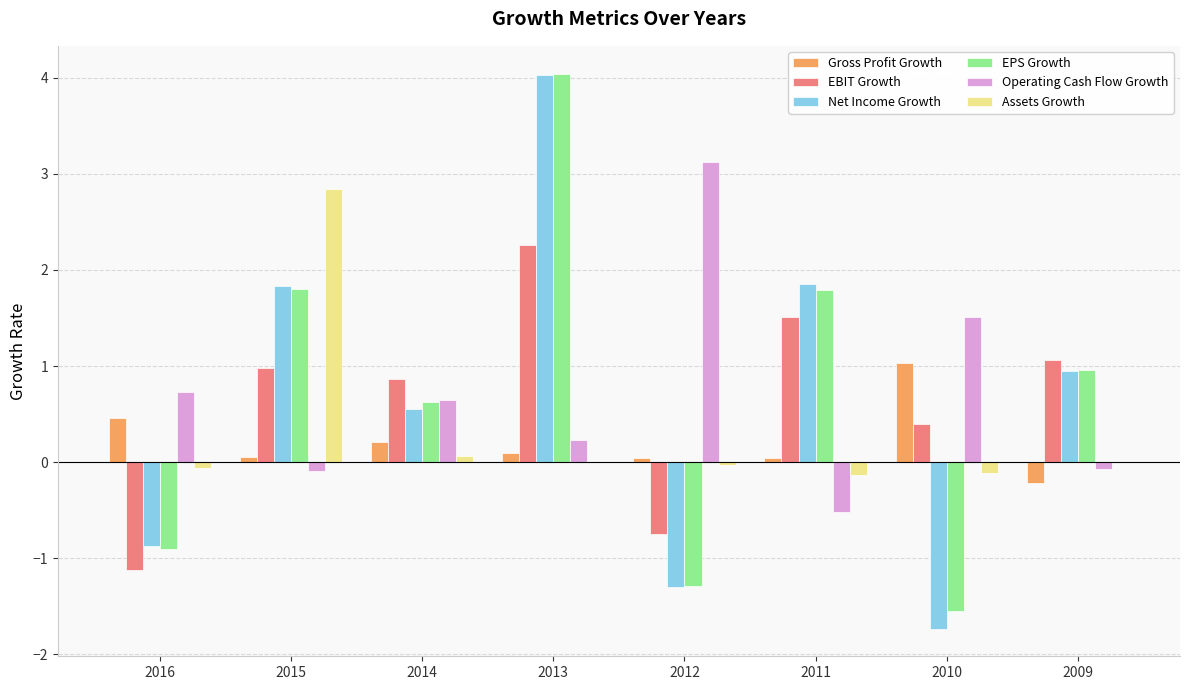

The value of Operating Cash Flow Growth at 2011 is -0.9. True or false?

False